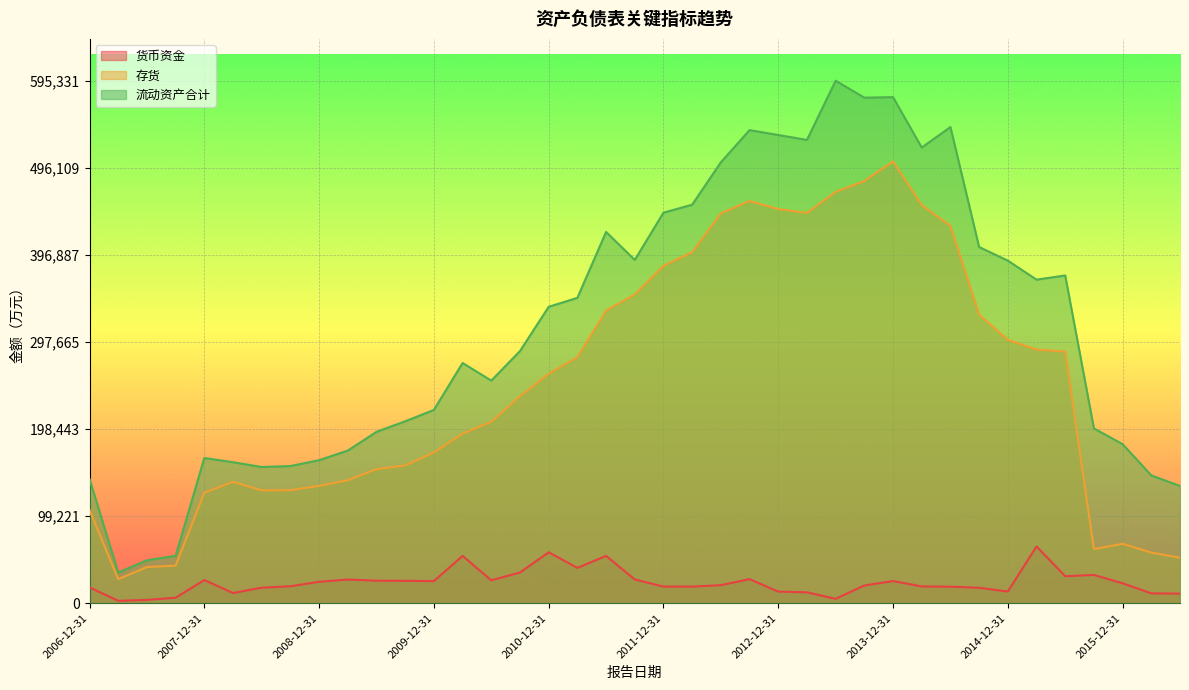

What is the sum of the 存货 values at 2016-06-30 and 2009-06-30?

204666